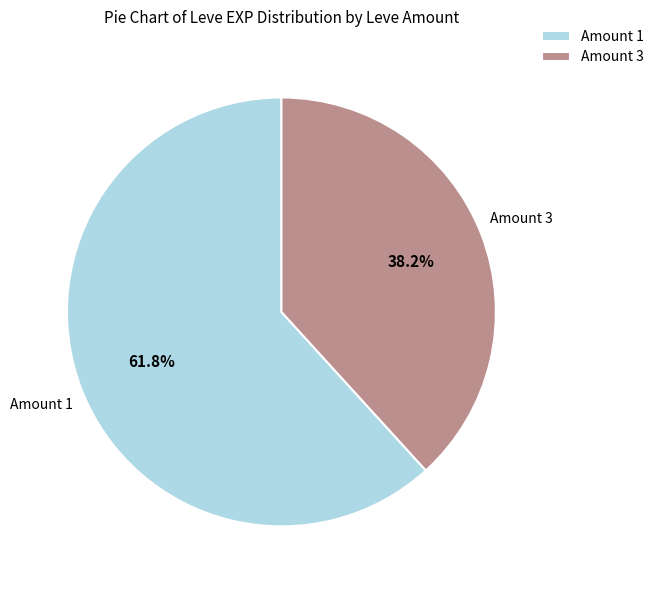

Between Amount 3 and Amount 1, which is larger?

Amount 1